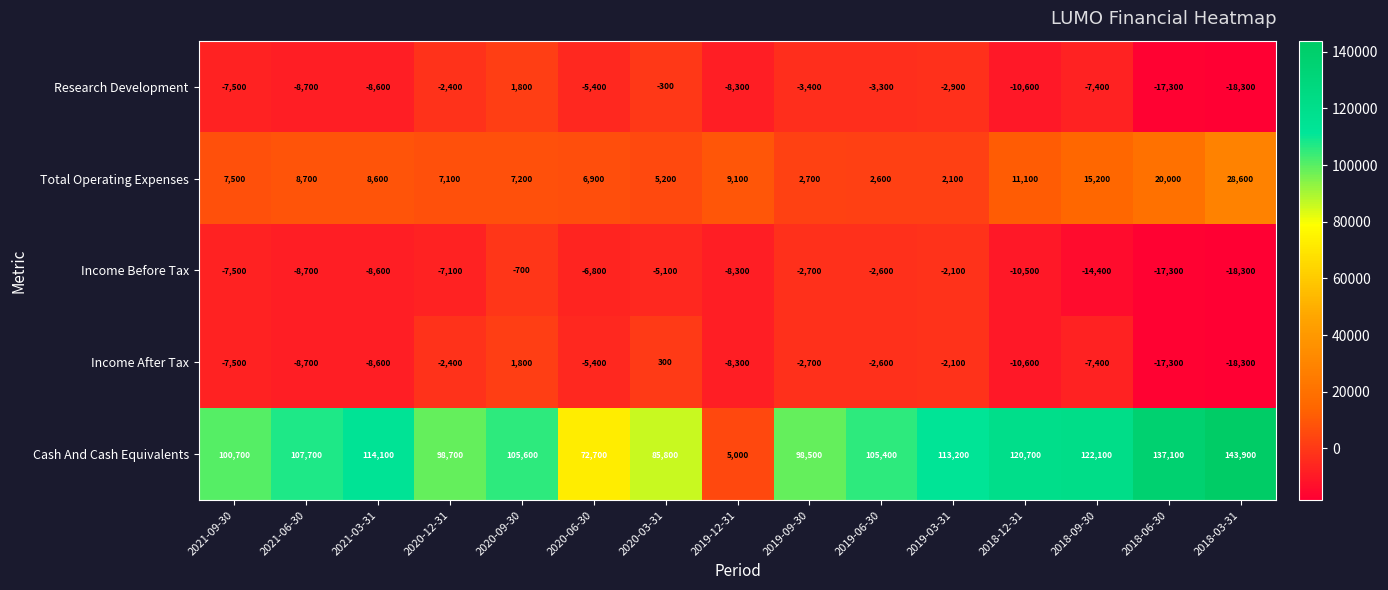

Is it true that Income After Tax equals -8700 at 2021-06-30?

True